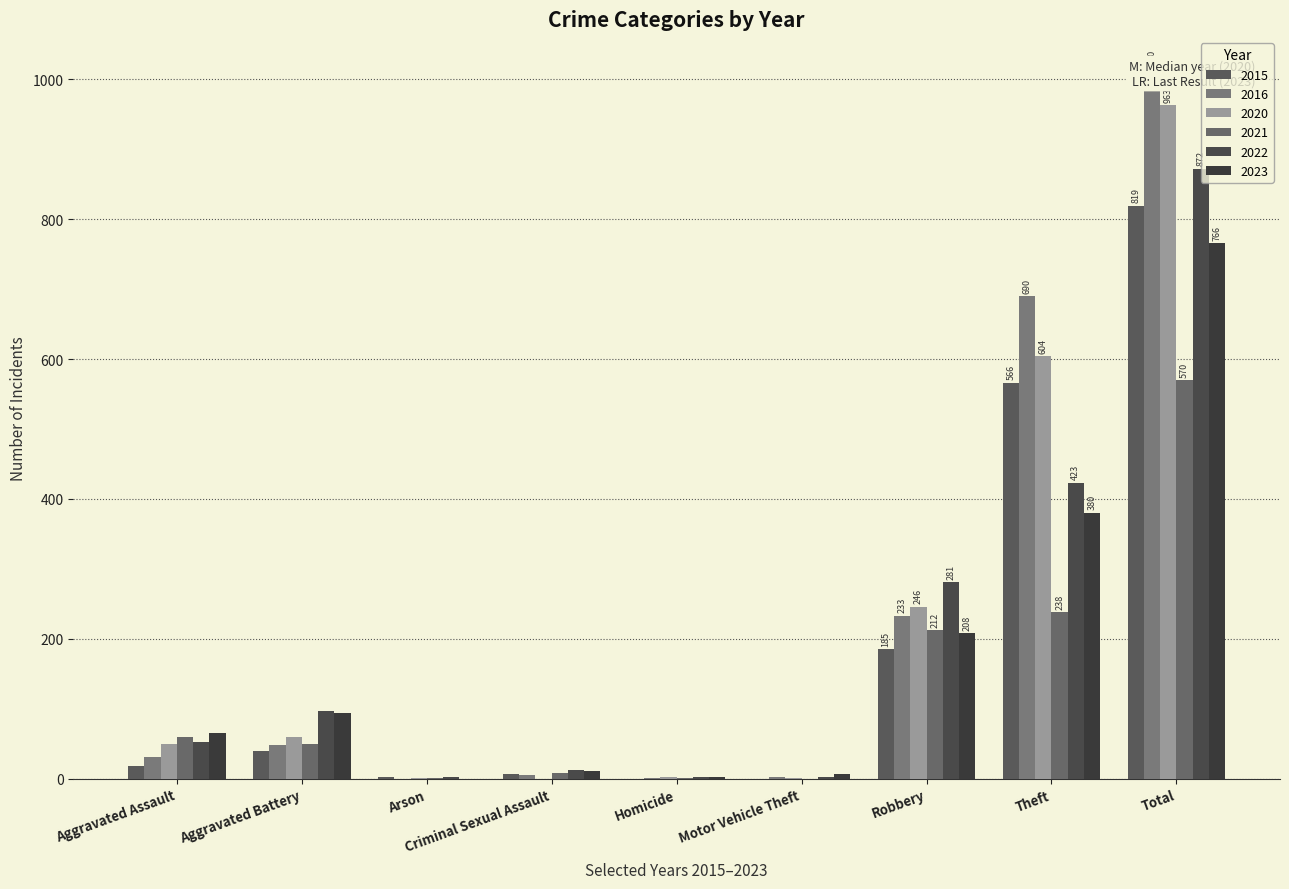

At Total, list the series in order from largest to smallest.

2016, 2020, 2022, 2015, 2023, 2021